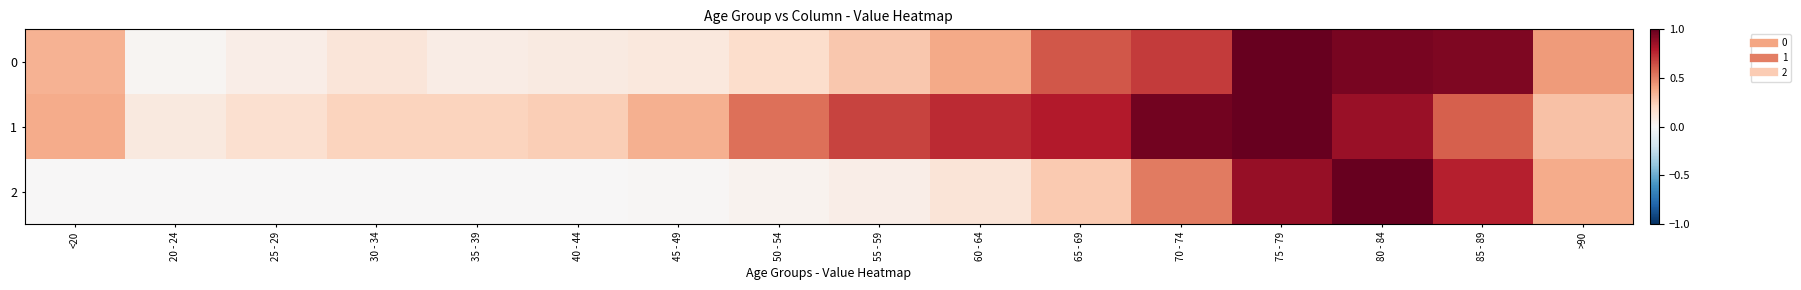

Which has a higher value, 50 - 54 or 85 - 89?

85 - 89